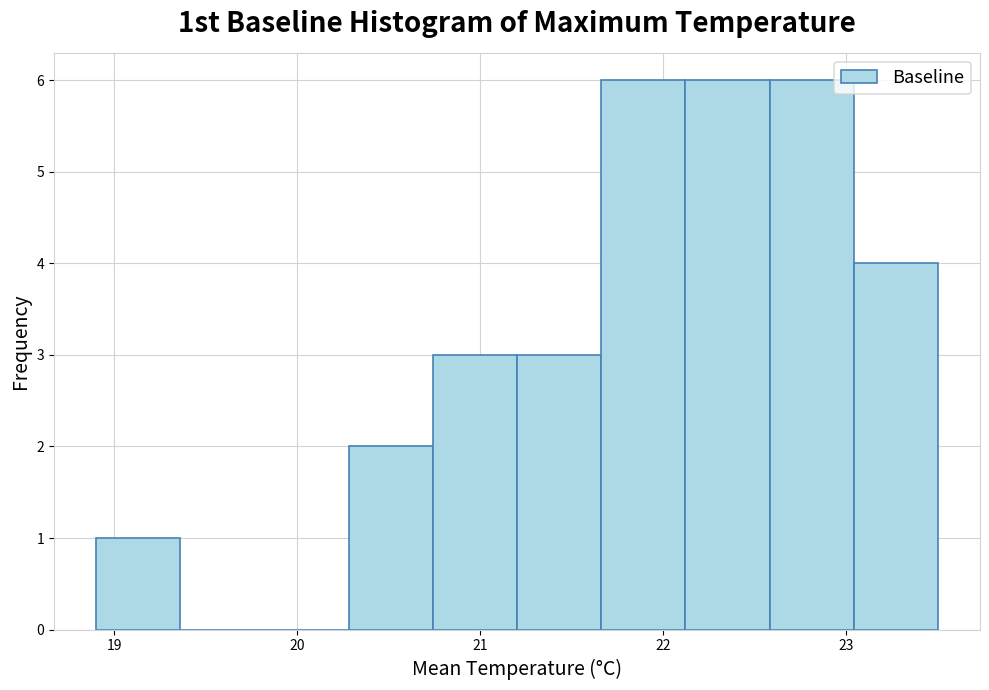

What is the height of the bar covering 21.66 to 22.12 on the x-axis? Neither the bar edges nor the heights are printed on the chart, so give them approximately, as read against the axes.

6